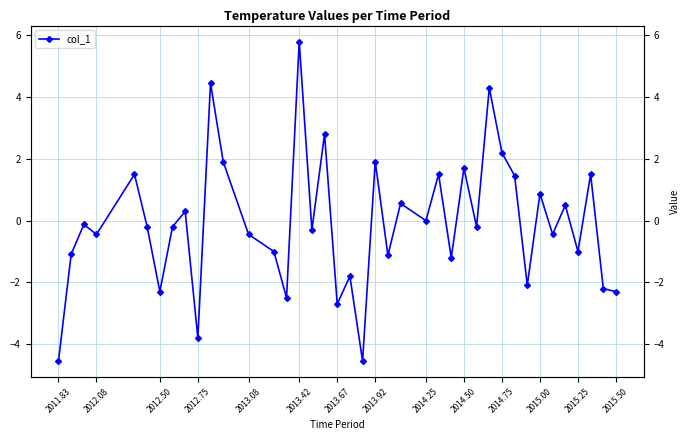

What is the value of the 27th point from the left?

-1.2